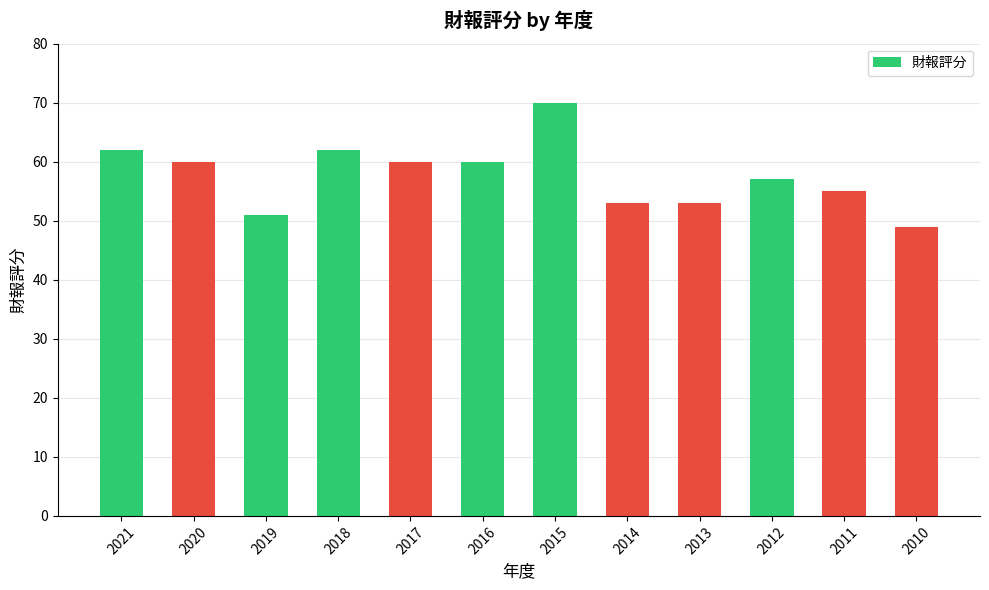

What value does the data have at 2013, to the nearest 10?

50